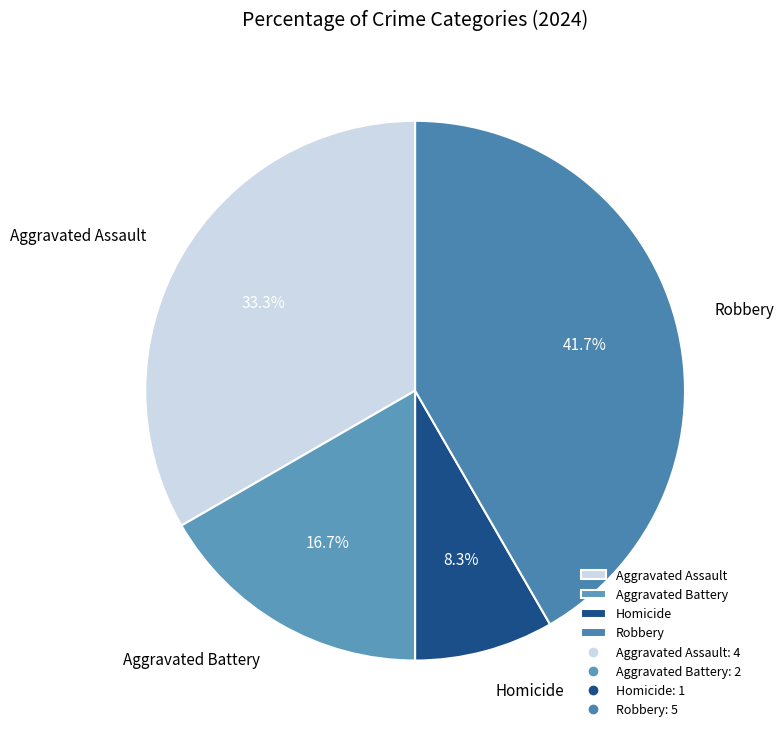

Which category has the biggest portion of the pie?

Robbery